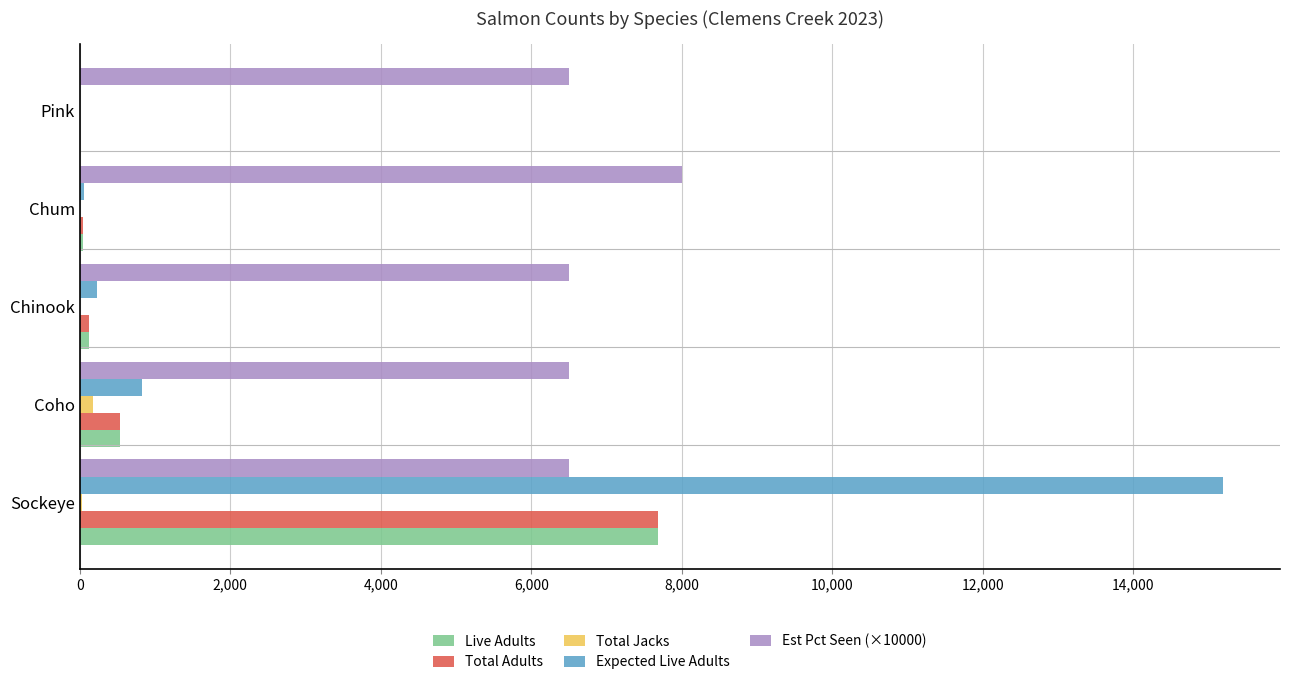

What are all the series names shown in the legend?

Live Adults, Total Adults, Total Jacks, Expected Live Adults, Est Pct Seen (×10000)